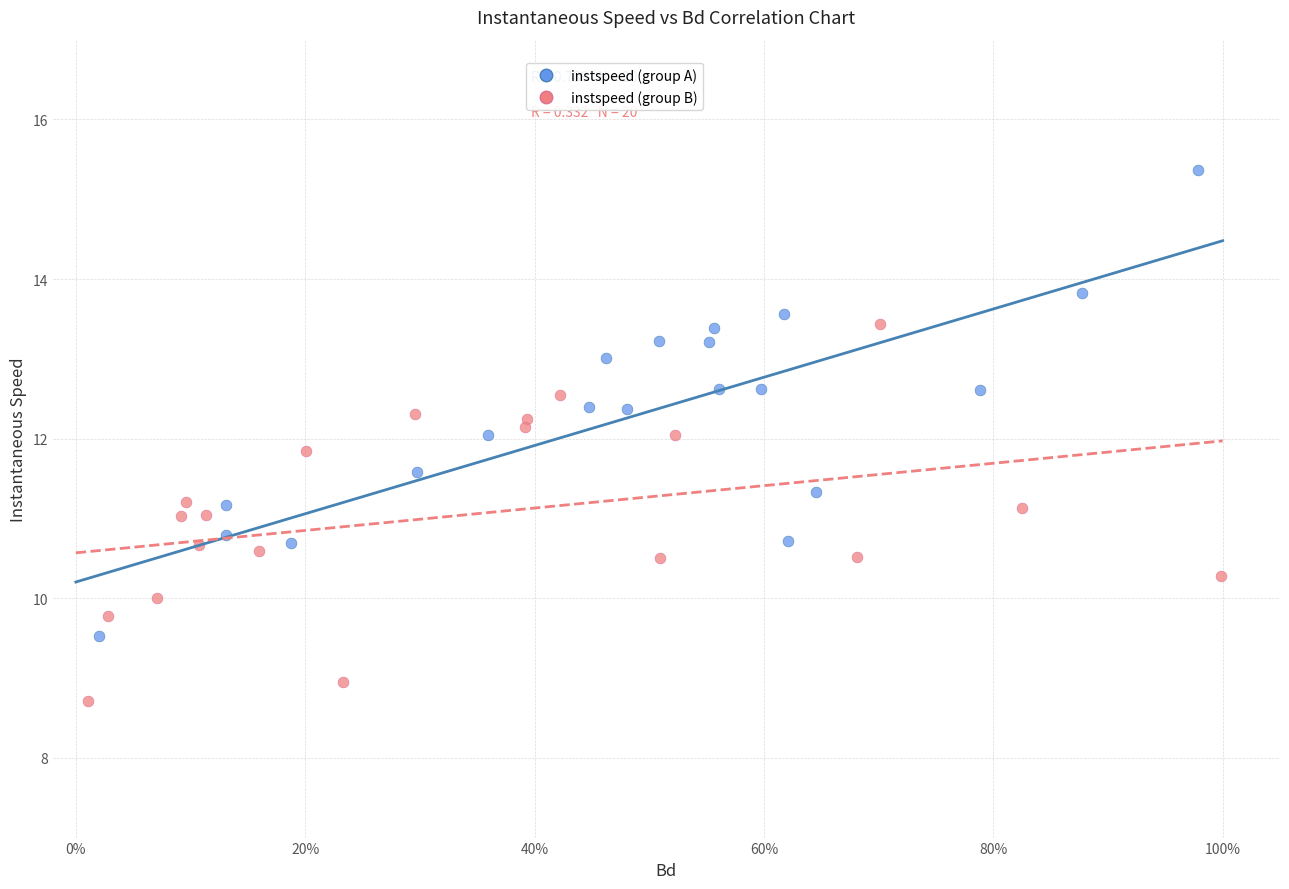

What are all the series names shown in the legend?

instspeed (group A), instspeed (group B)